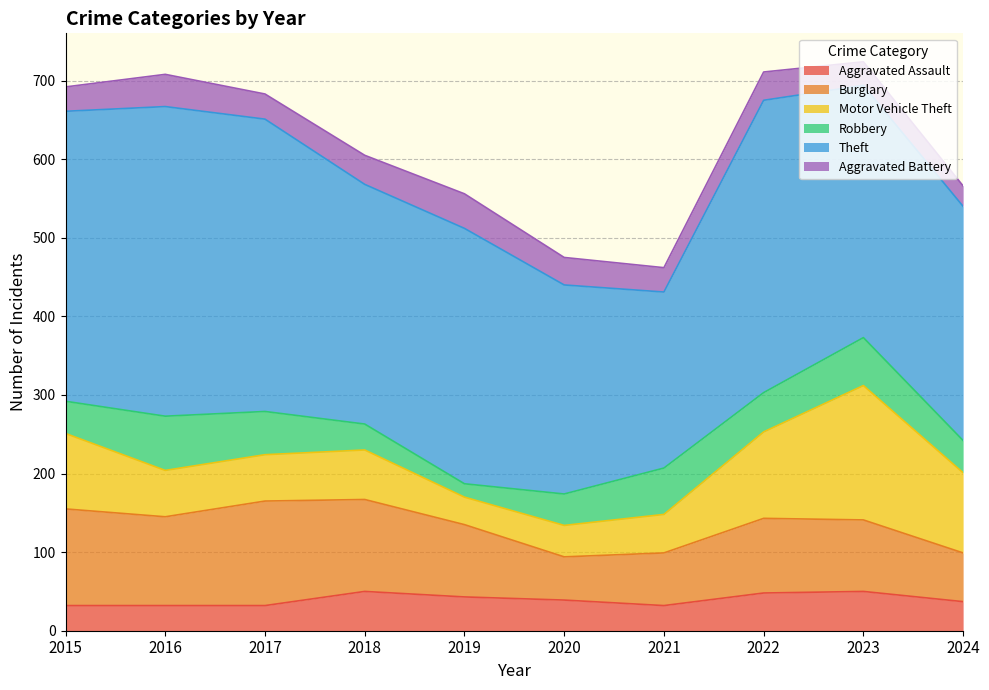

At which label does Theft first exceed 325?

2015